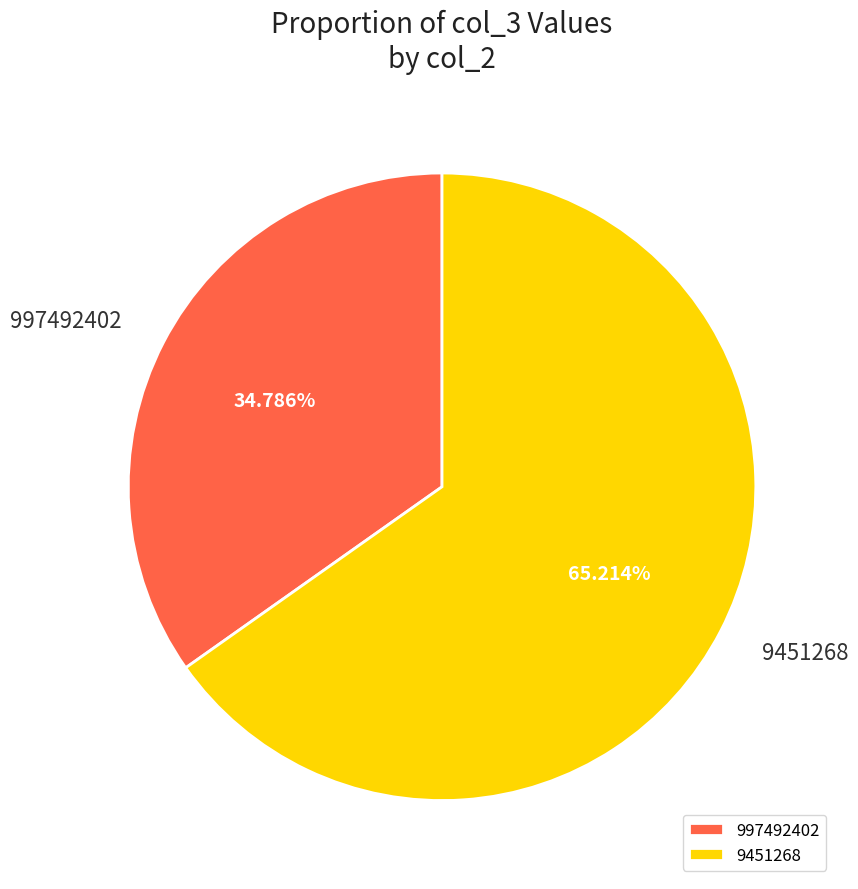

What is the ratio of the value at 9451268 to the value at 997492402?

1.9